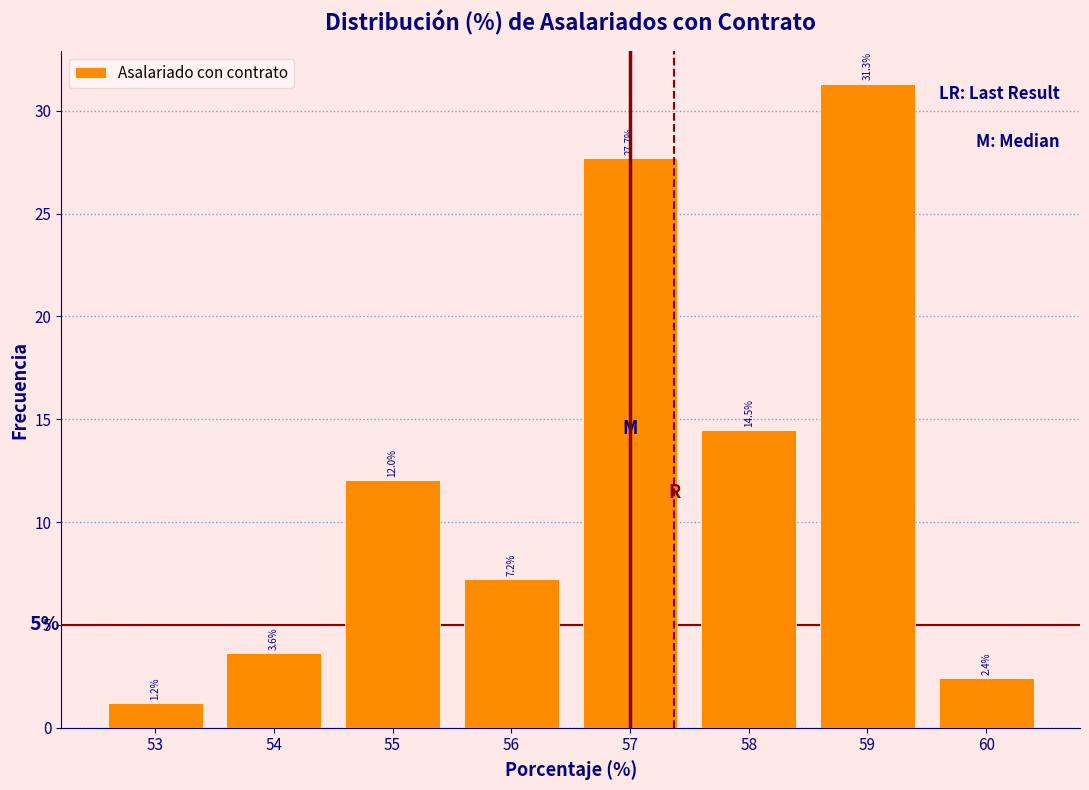

Which range on the x-axis has the tallest bar?

58.5 to 59.5